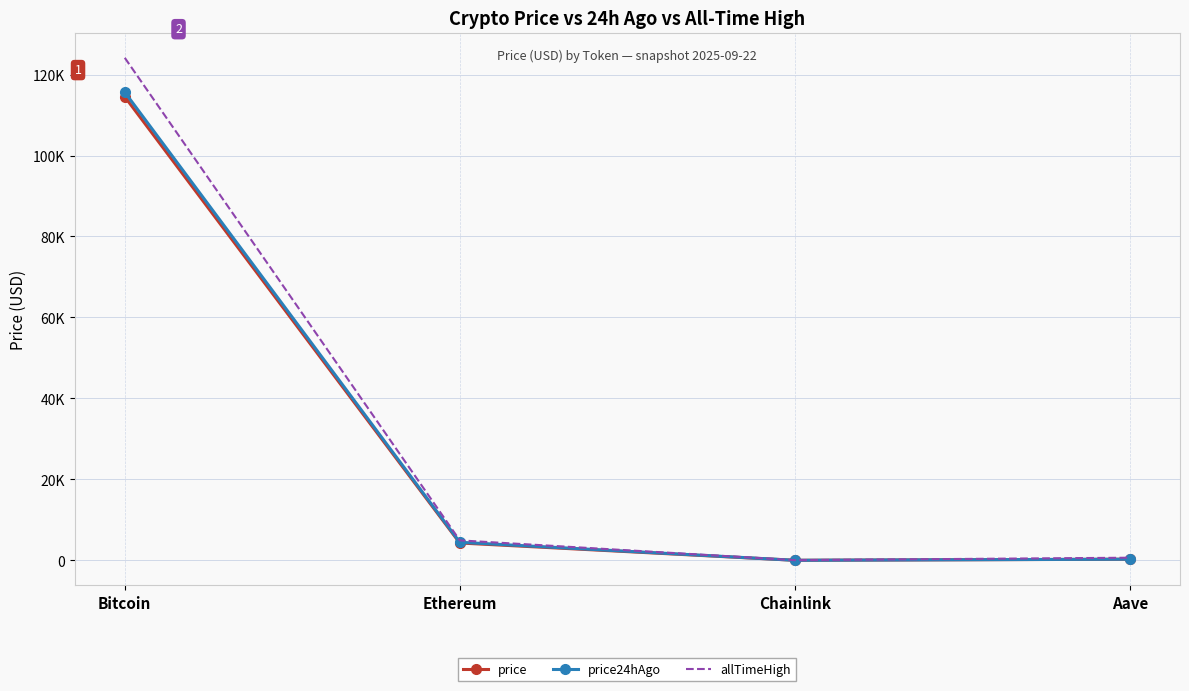

What are all the series names shown in the legend?

price, price24hAgo, allTimeHigh